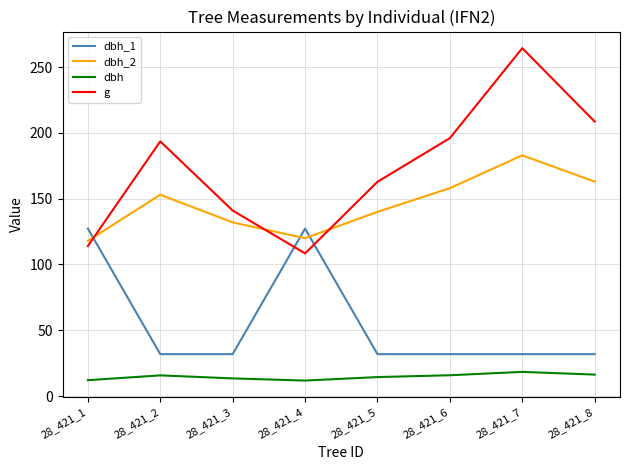

Which series has the widest spread of values?

g